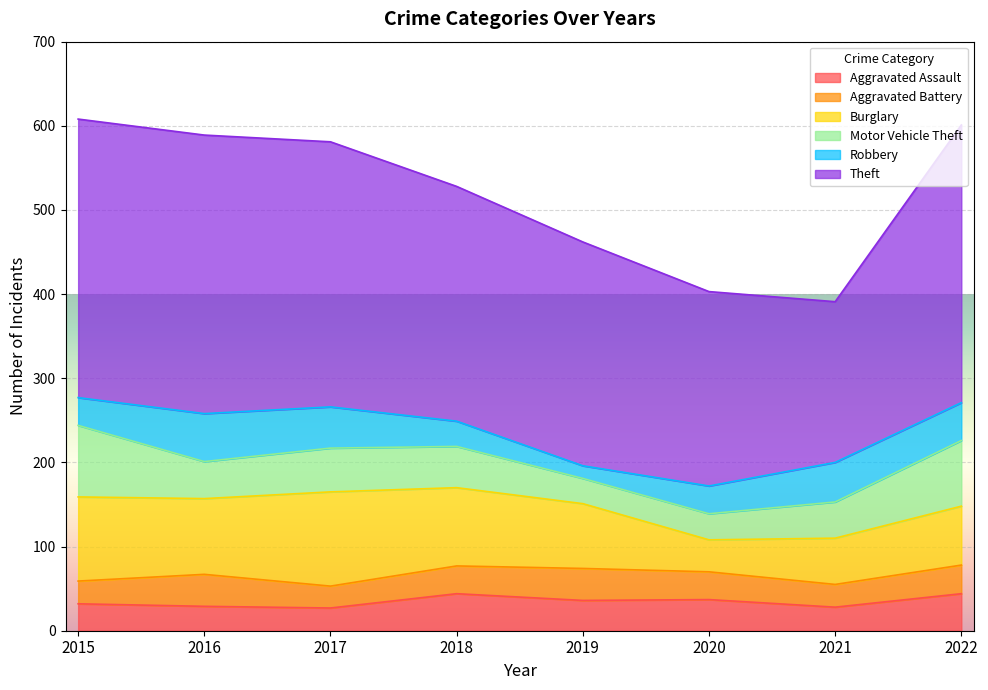

What is the spread (max minus min) of values at 2019?

251